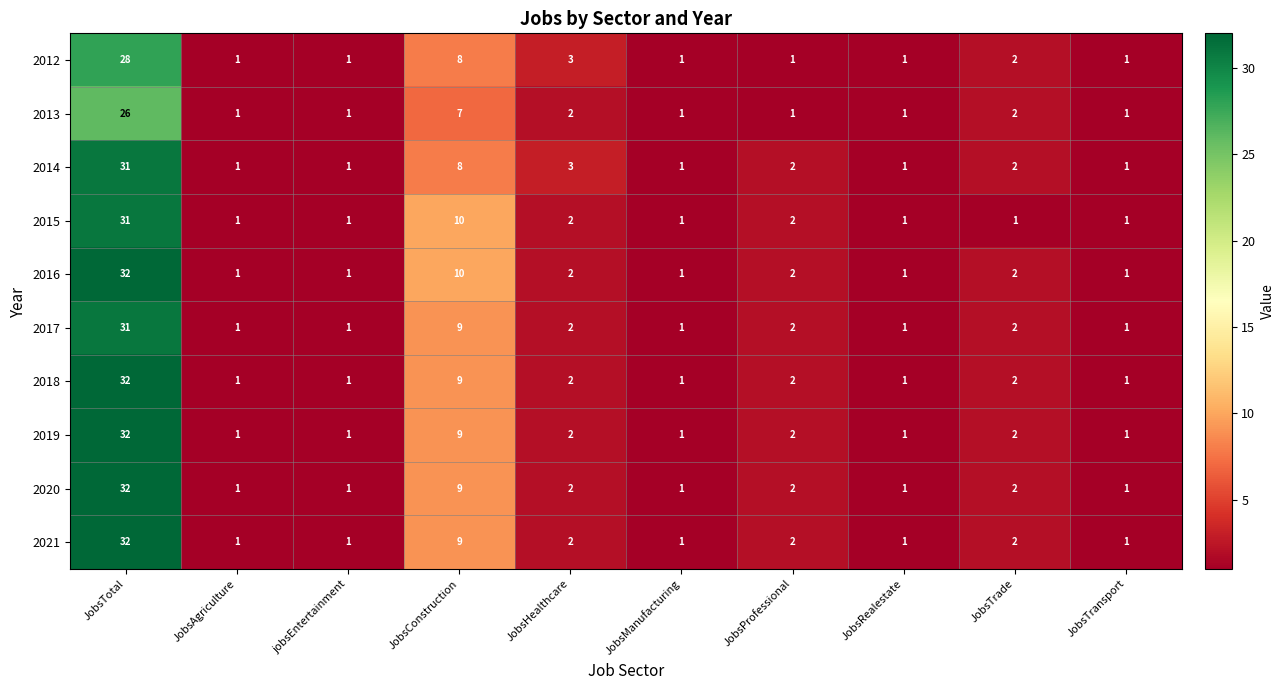

Is the value of 2020 at JobsTransport greater than the value of 2017 at JobsTrade?

No